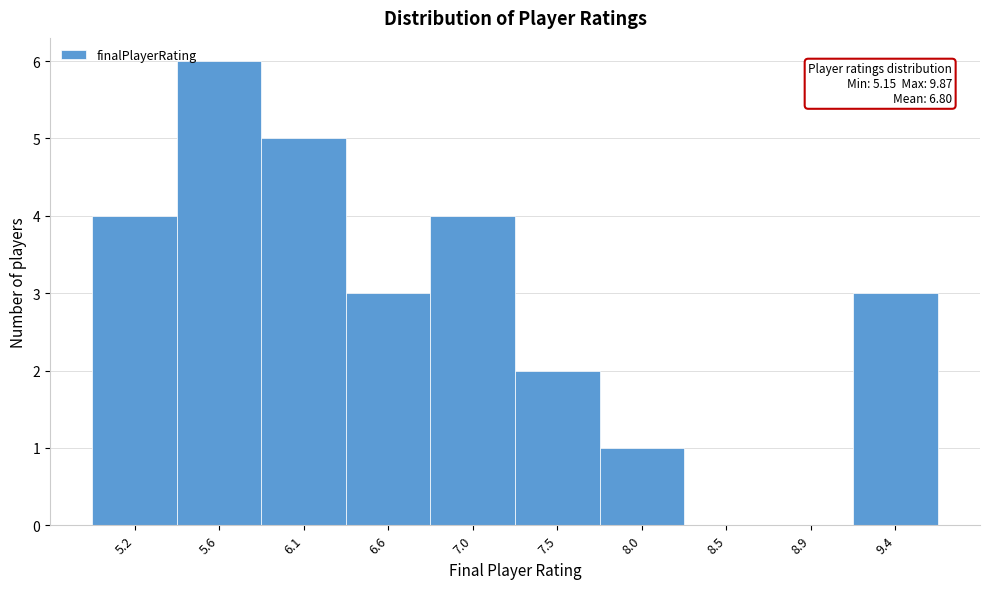

Reading right to left, list all the values displayed in this chart.

9.4=3	8.9=0	8.5=0	8.0=1	7.5=2	7.0=4	6.6=3	6.1=5	5.6=6	5.2=4